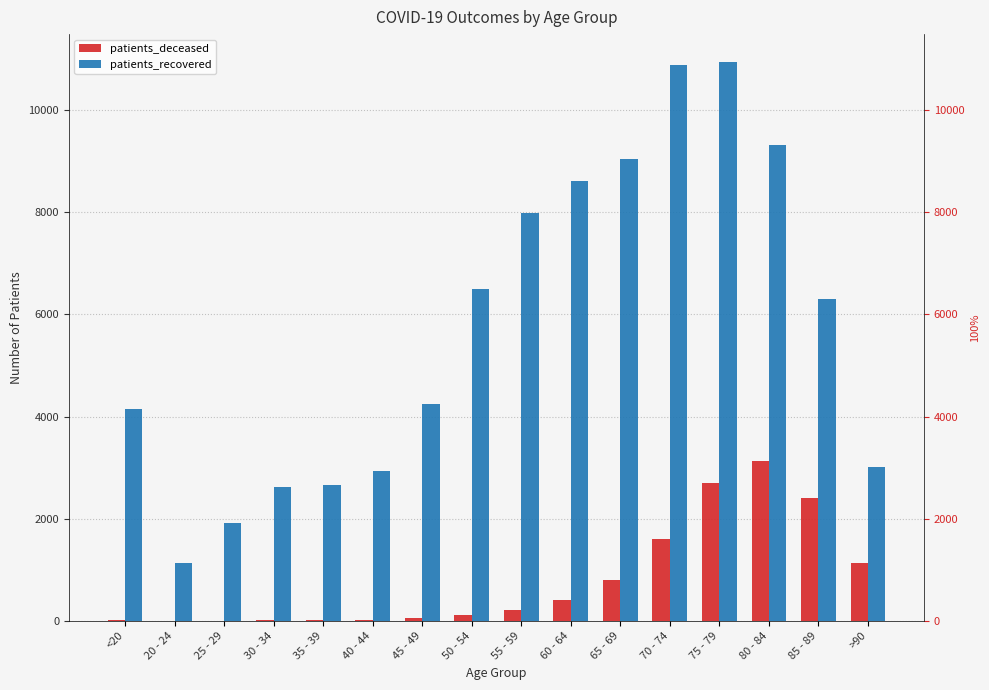

Where does the patients_deceased series first go above 208?

60 - 64